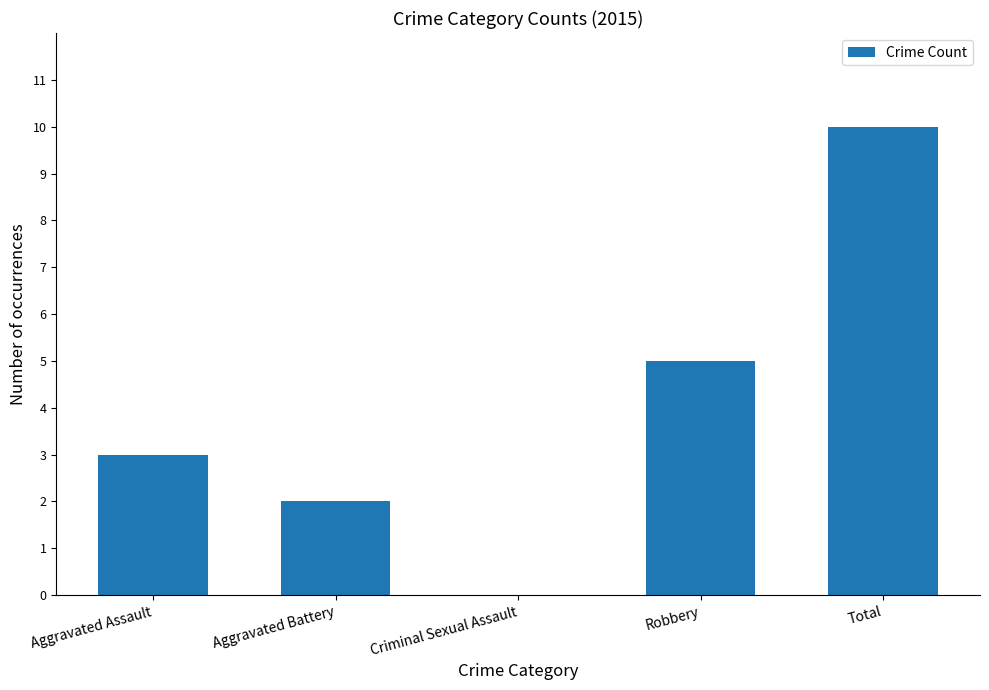

What is the maximum value shown in the chart?

10